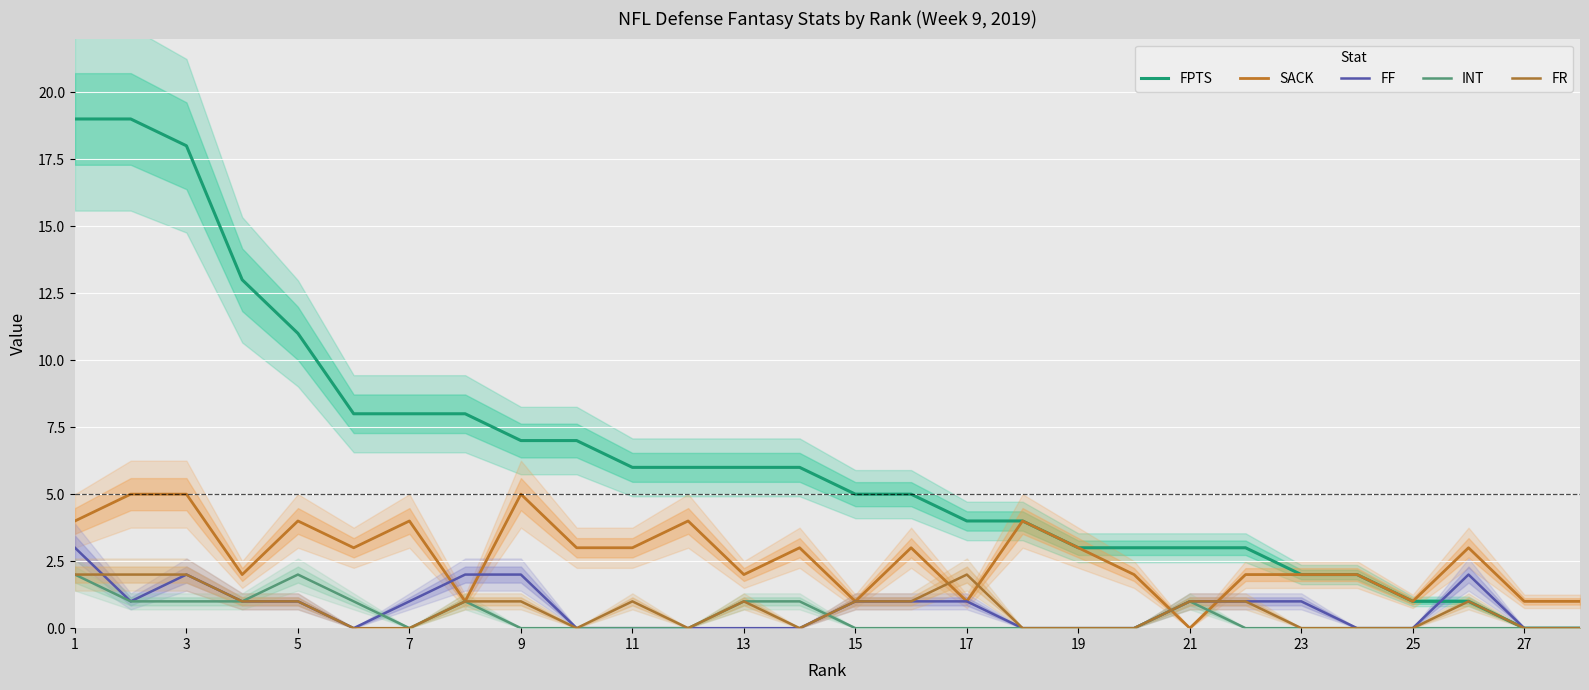

Rank the series by their maximum value, from highest to lowest.

FPTS, SACK, FF, INT, FR